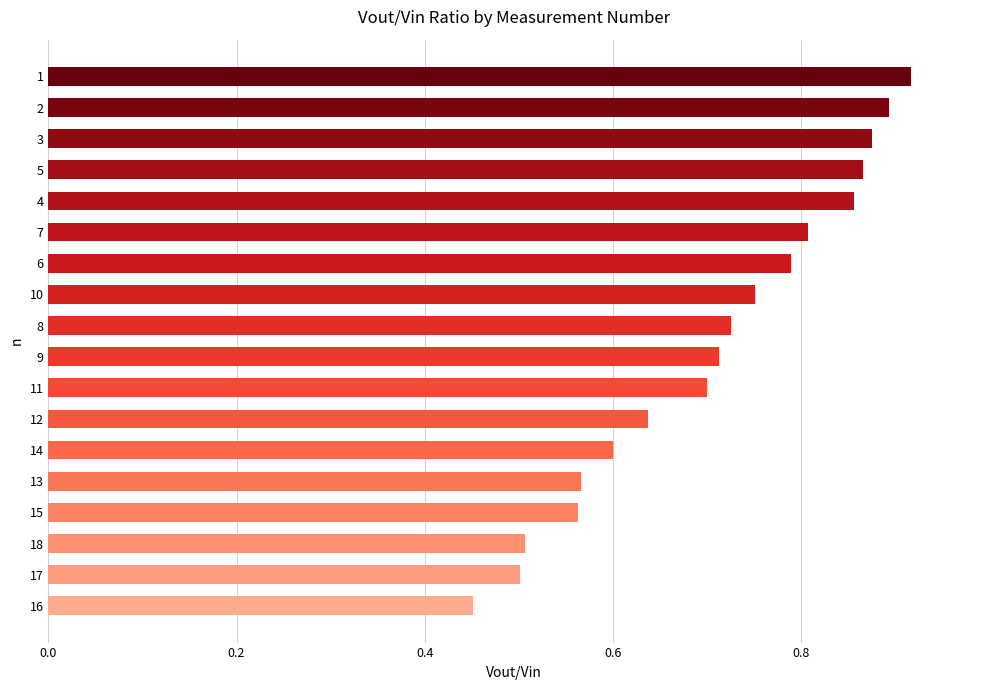

True or false: the data shows 0.3 at 9.

False